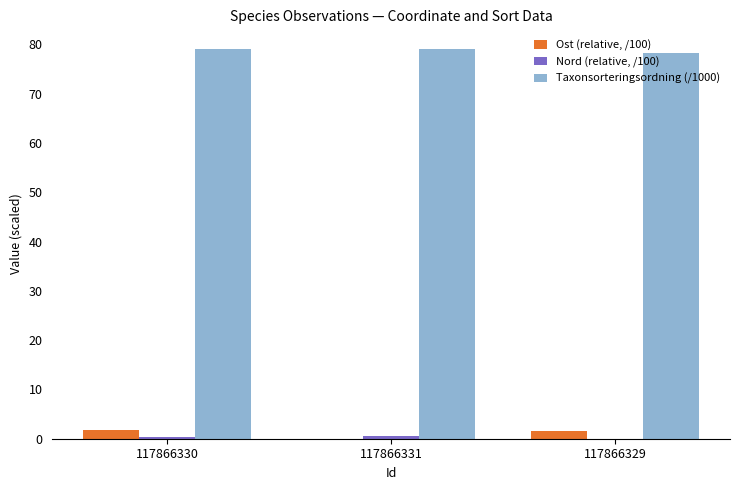

Count the number of categories in the chart.

3